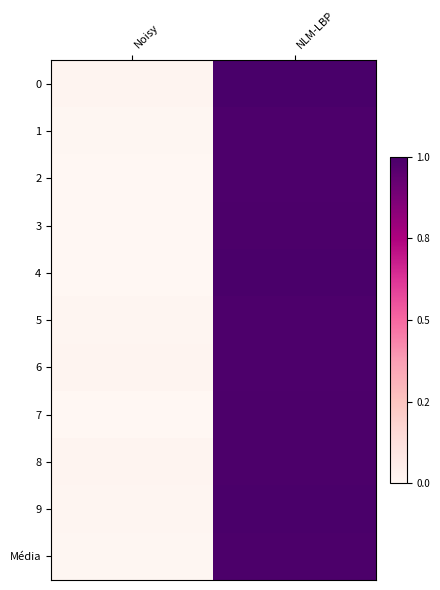

Reading right to left, what are all the values shown in this chart?

0: NLM-LBP=31.3	Noisy=27.8
1: NLM-LBP=31.3	Noisy=27.8
2: NLM-LBP=31.3	Noisy=27.8
3: NLM-LBP=31.3	Noisy=27.8
4: NLM-LBP=31.3	Noisy=27.8
5: NLM-LBP=31.3	Noisy=27.8
6: NLM-LBP=31.3	Noisy=27.9
7: NLM-LBP=31.3	Noisy=27.8
8: NLM-LBP=31.3	Noisy=27.8
9: NLM-LBP=31.3	Noisy=27.8
Média: NLM-LBP=31.3	Noisy=27.8